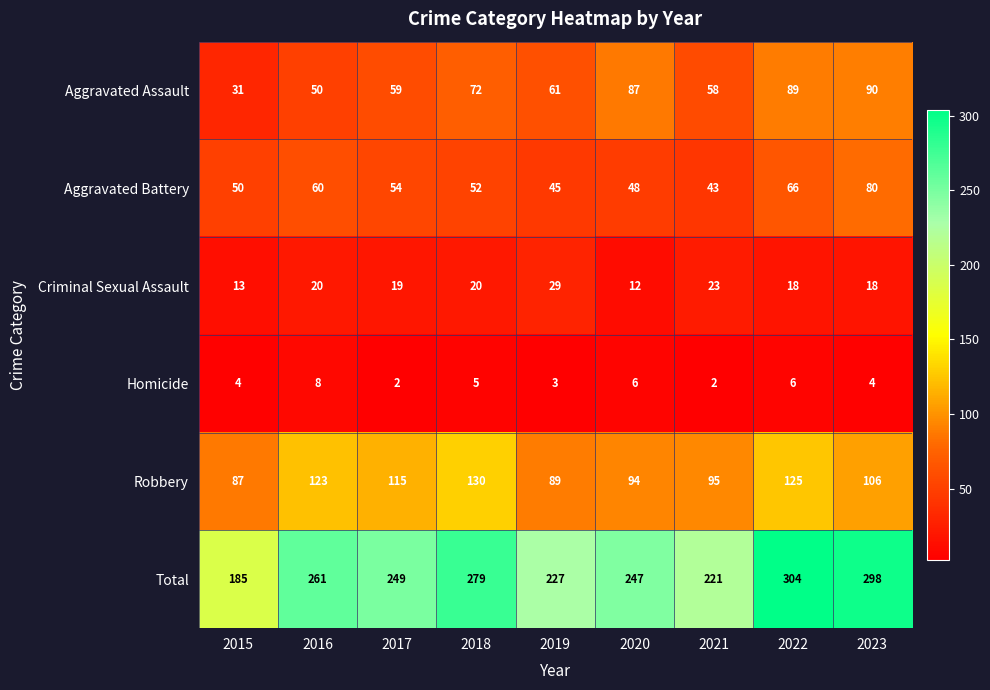

True or false: Homicide has a value of 0 at 2017.

False